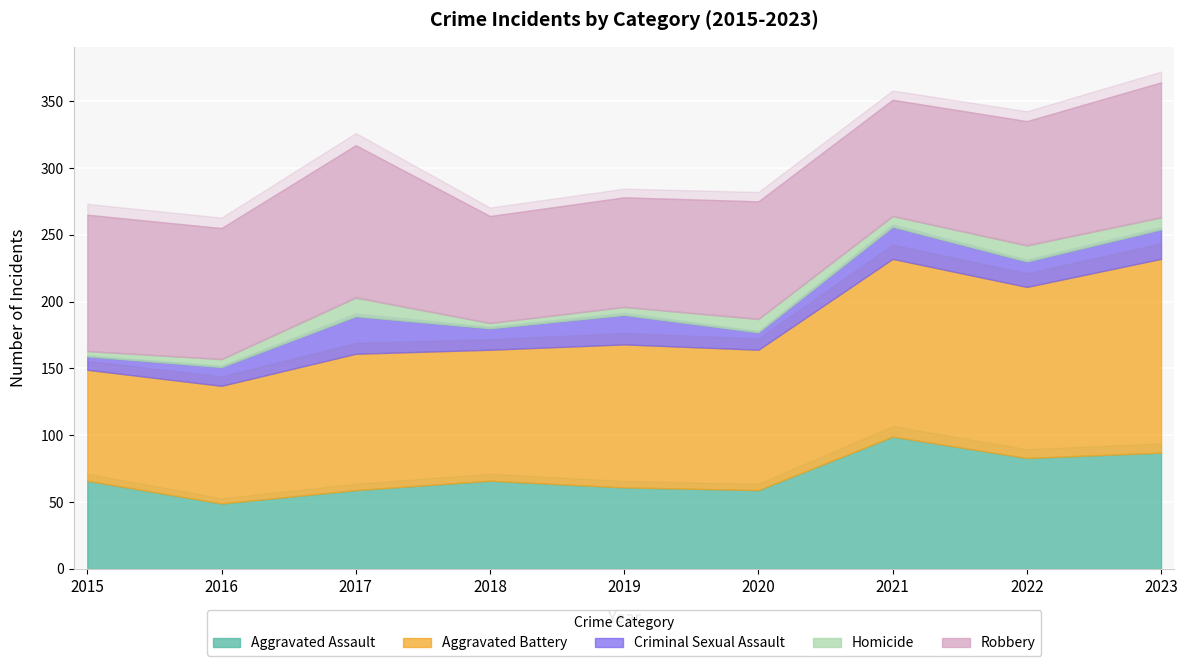

Rank the series by their maximum value, from highest to lowest.

Aggravated Battery, Robbery, Aggravated Assault, Criminal Sexual Assault, Homicide